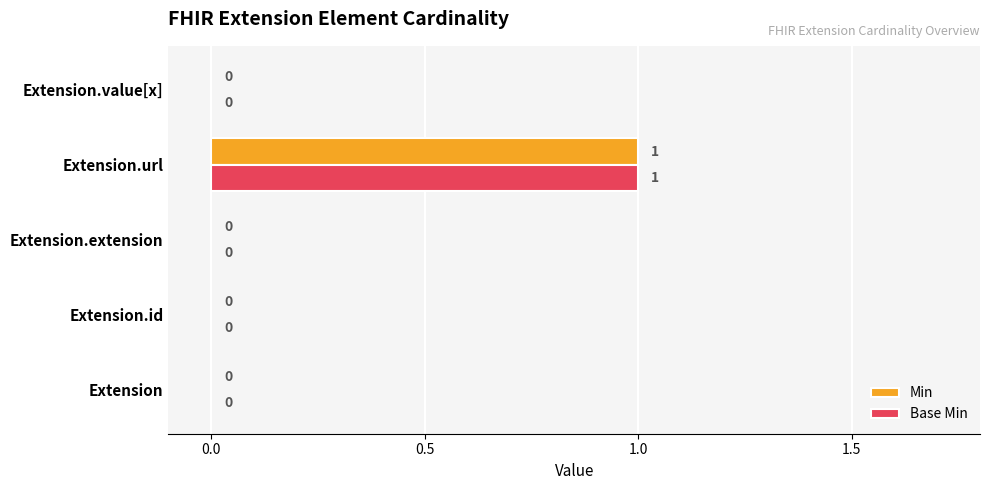

Which category has the highest value across all series?

Extension.url